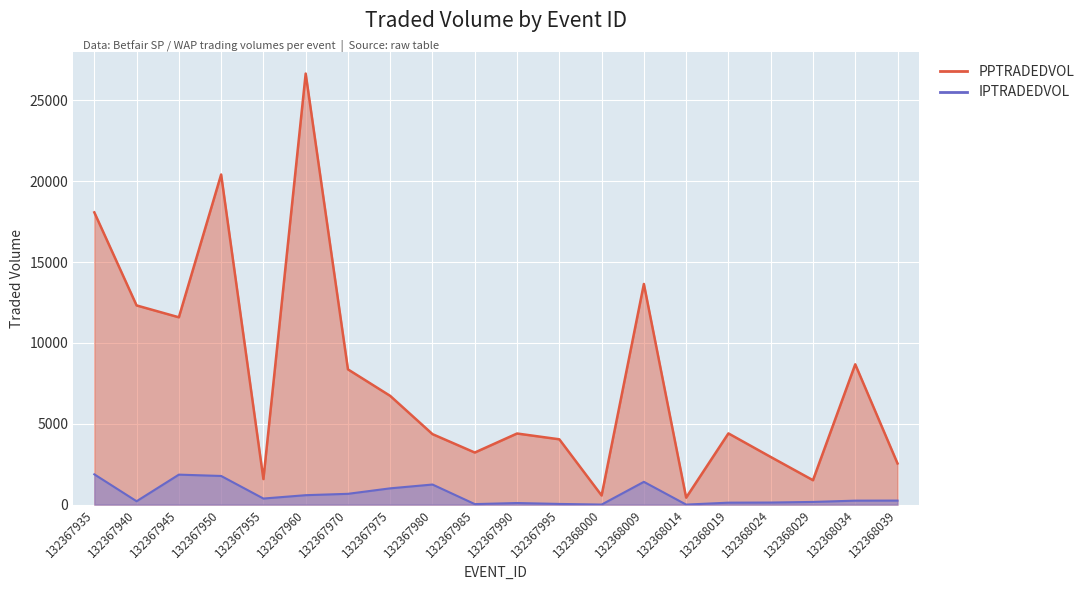

What is the spread (max minus min) of values at 132367995?

3996.9